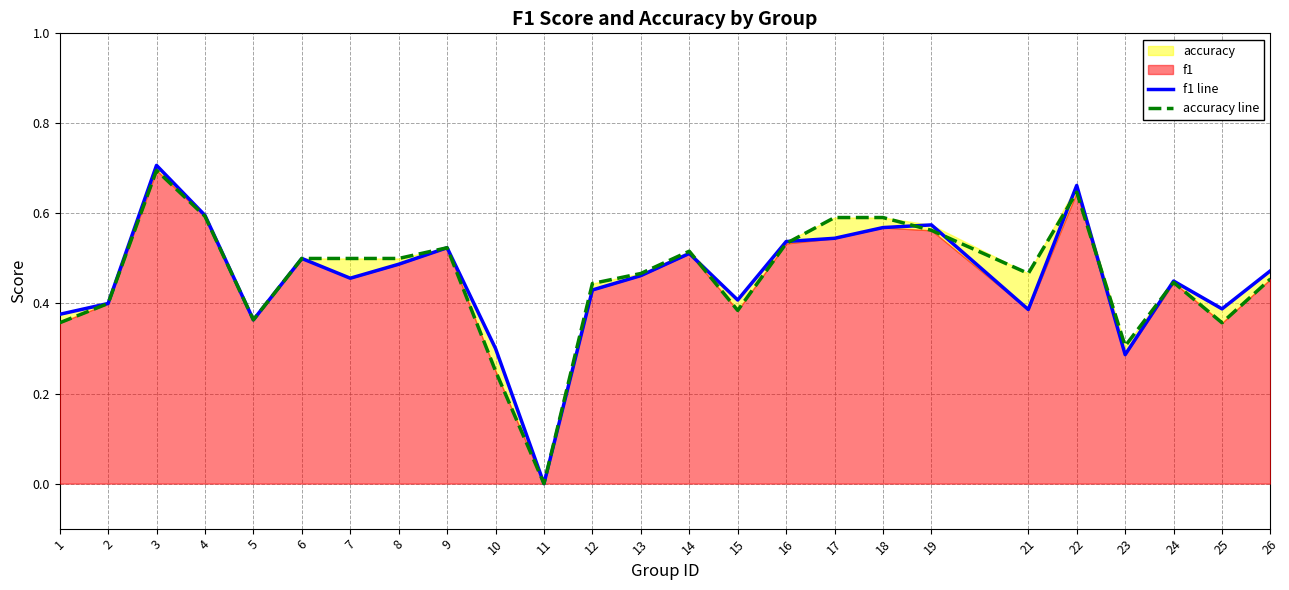

Rank the series by their maximum value, from highest to lowest.

f1 line, accuracy line